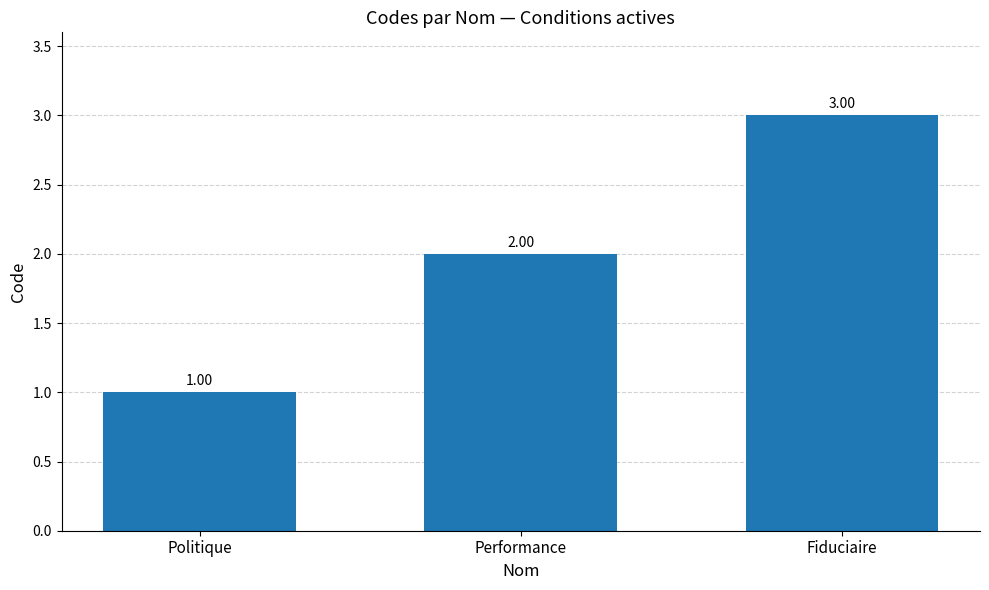

What is the label of the 2nd bar from the left?

Performance